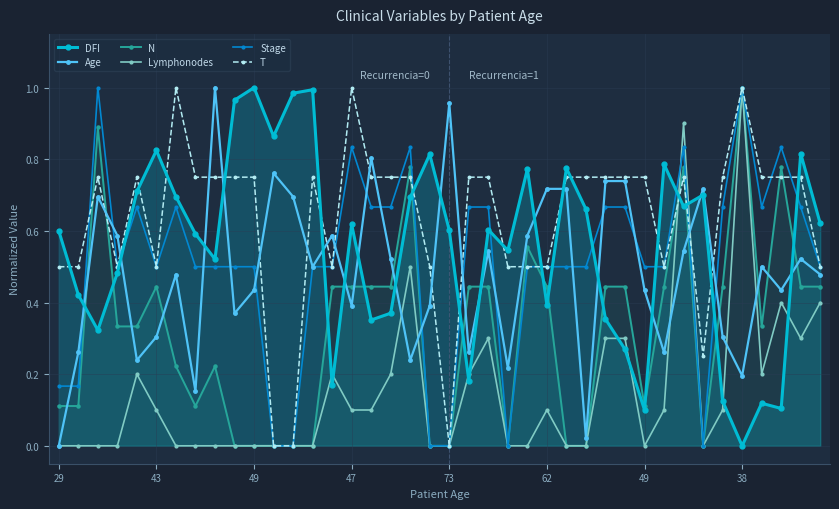

List the series in order of their peak value, highest first.

DFI, Age, Lymphonodes, N, Stage, T